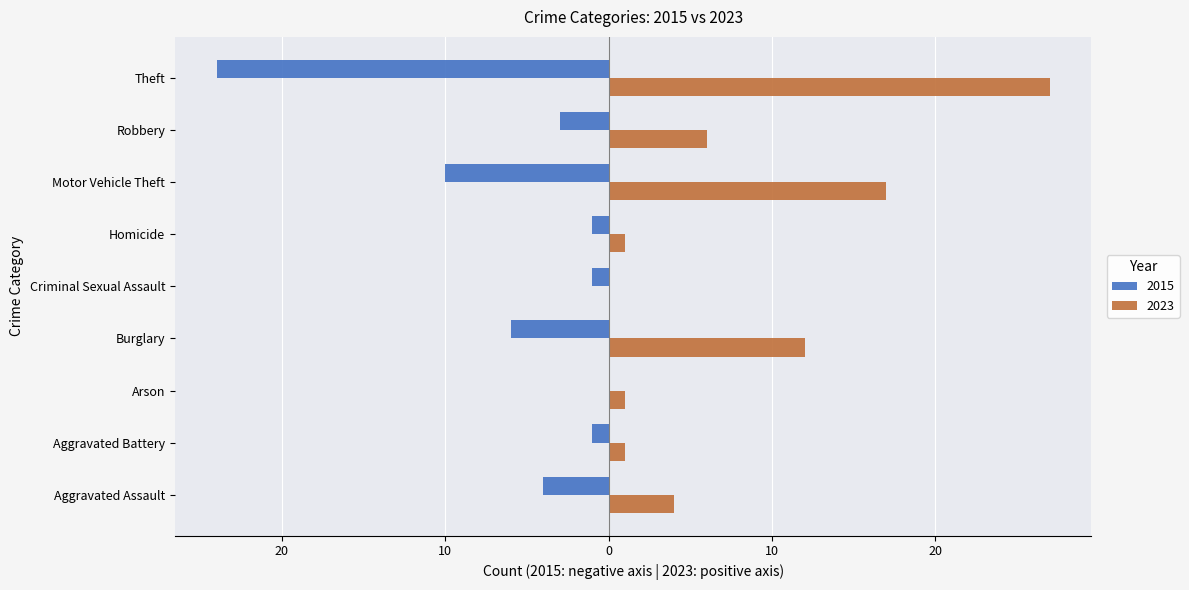

What is the label of the 8th bar from the right?

Aggravated Battery